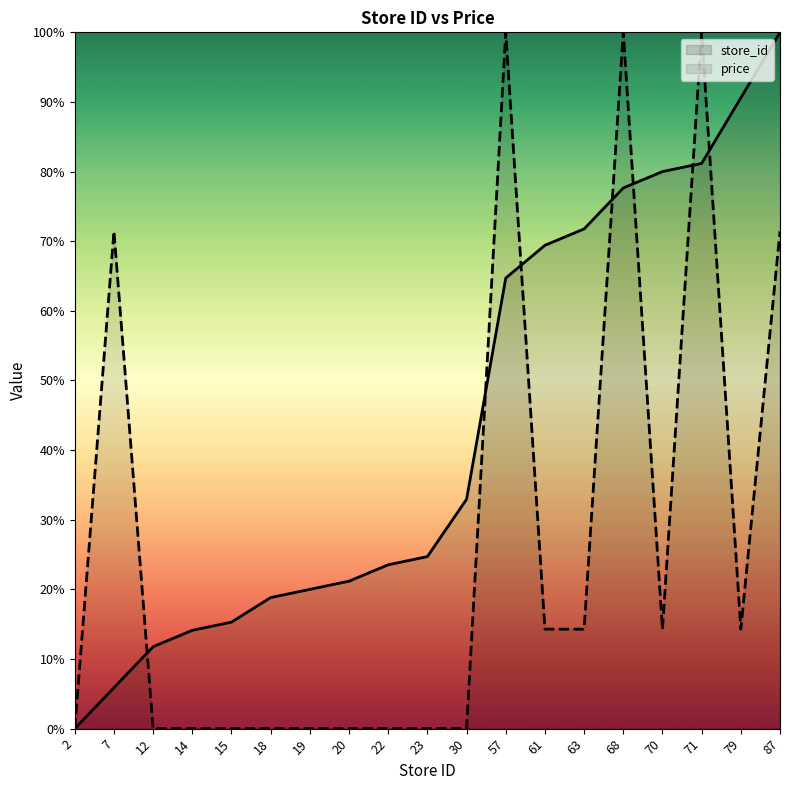

Does the chart have visible grid lines?

No